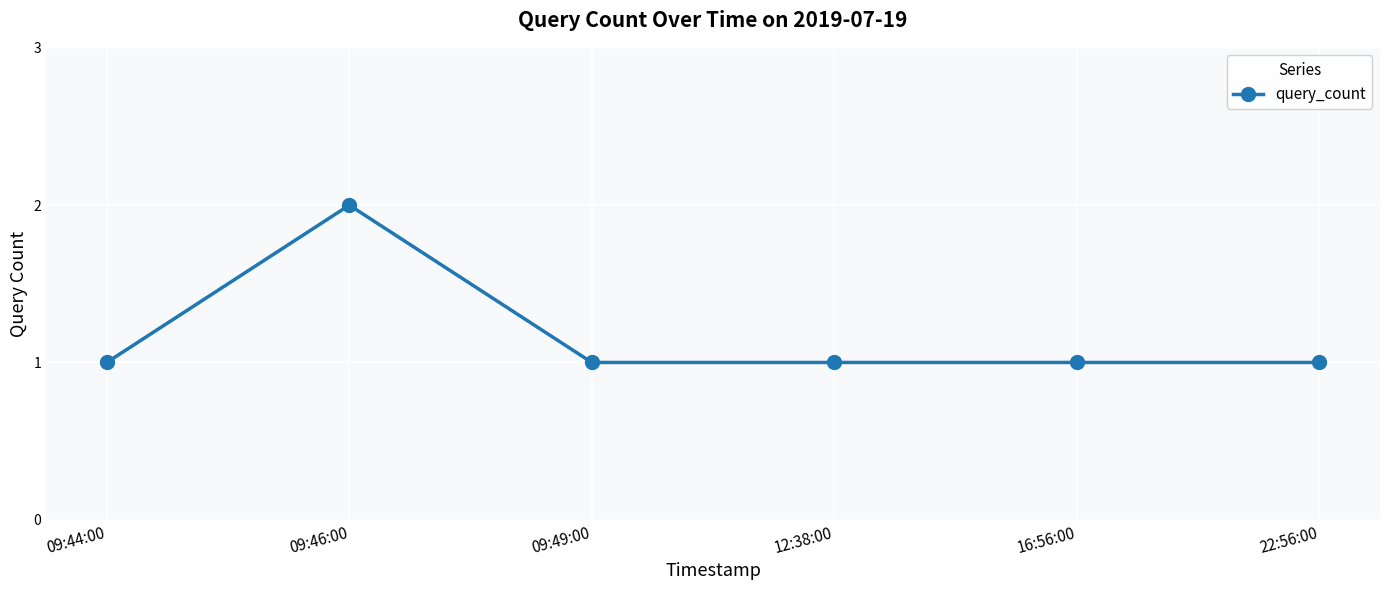

Which label corresponds to the largest value in the chart?

09:46:00